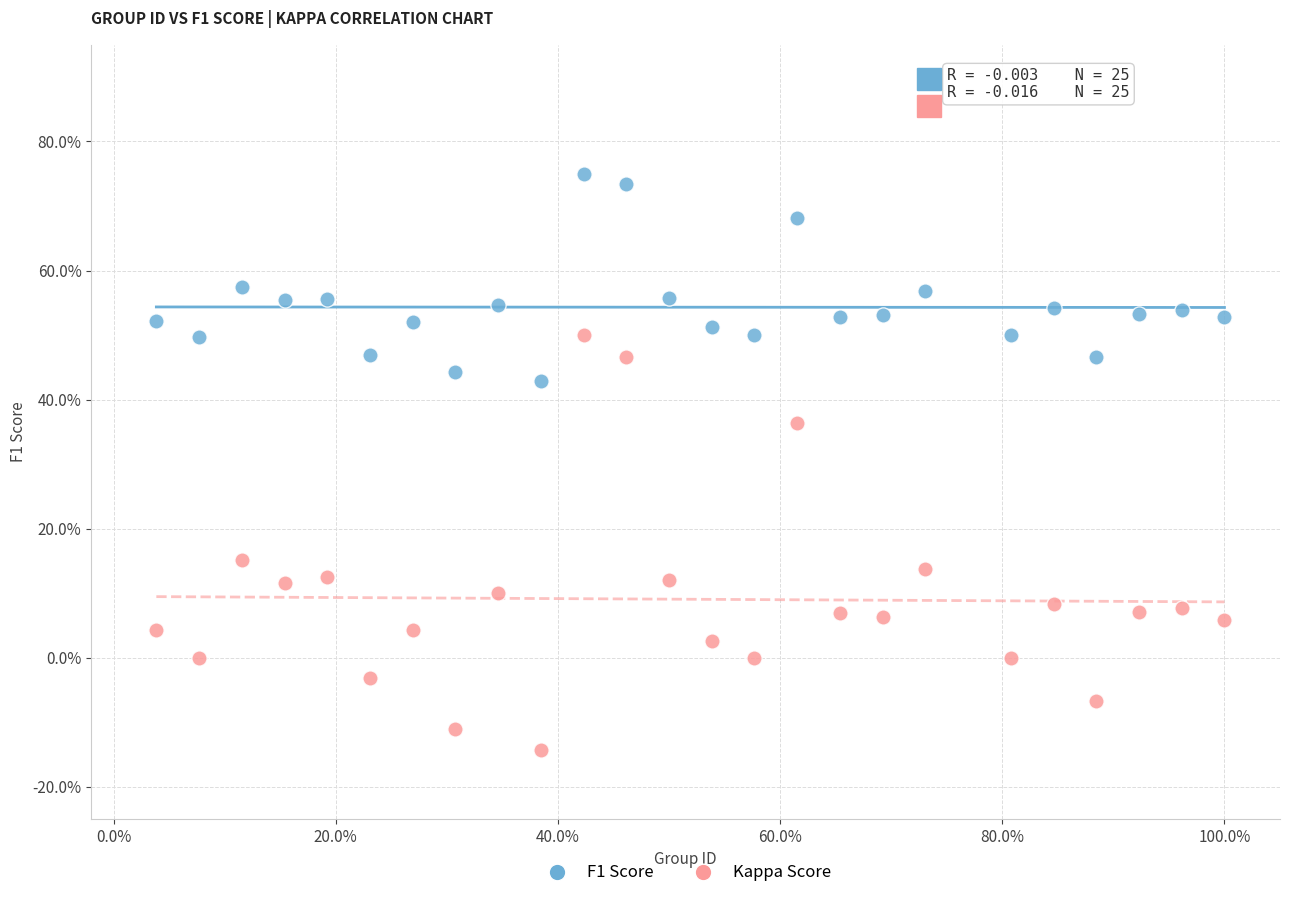

Which series has the largest Y range (max minus min)?

Kappa Score